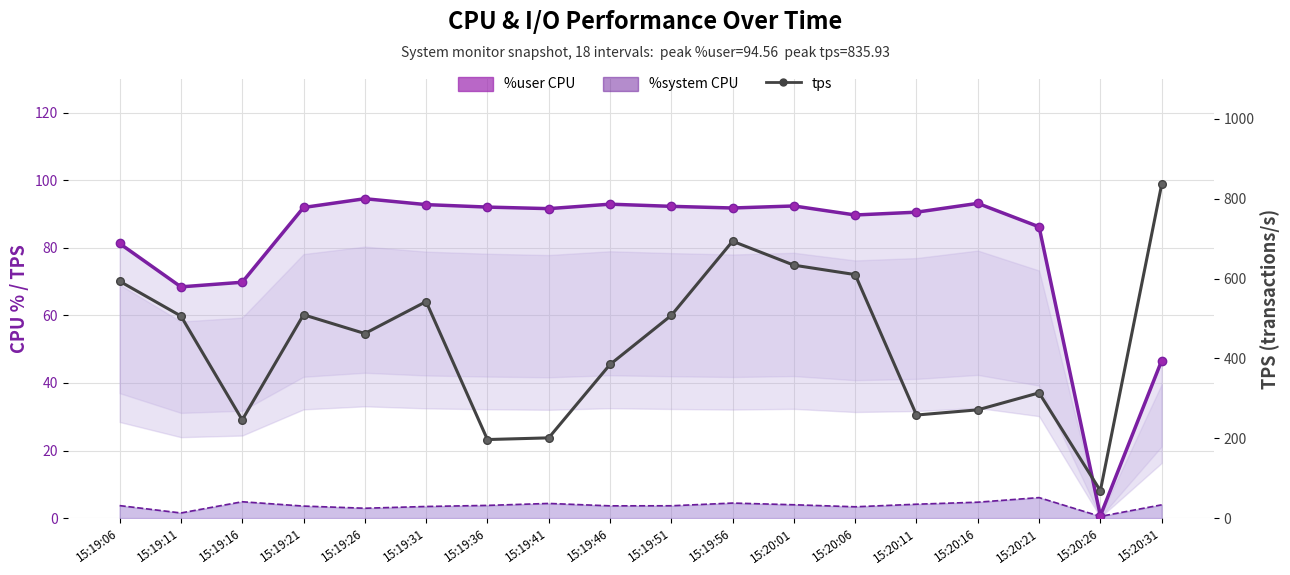

Where does the %system series first go above 3?

15:19:06